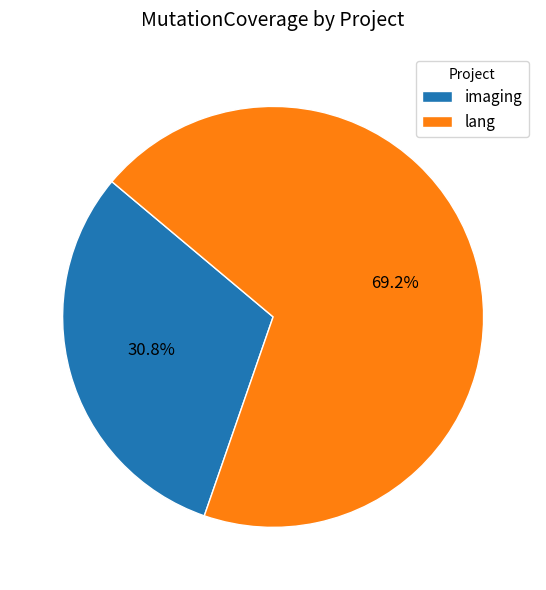

Combined, what portion of the pie is imaging and lang?

100.0%